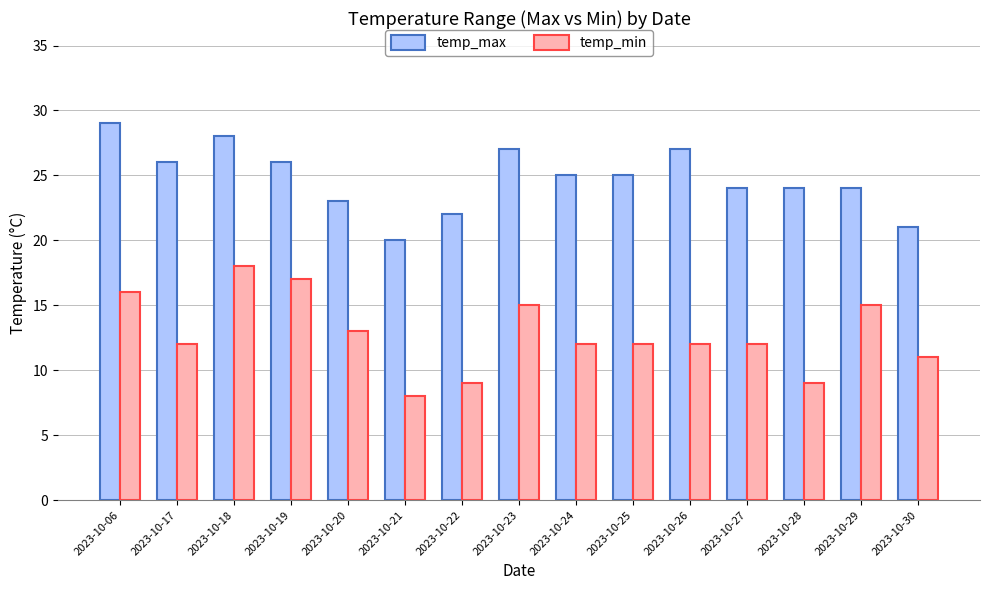

At which label does temp_max first exceed 25?

2023-10-06